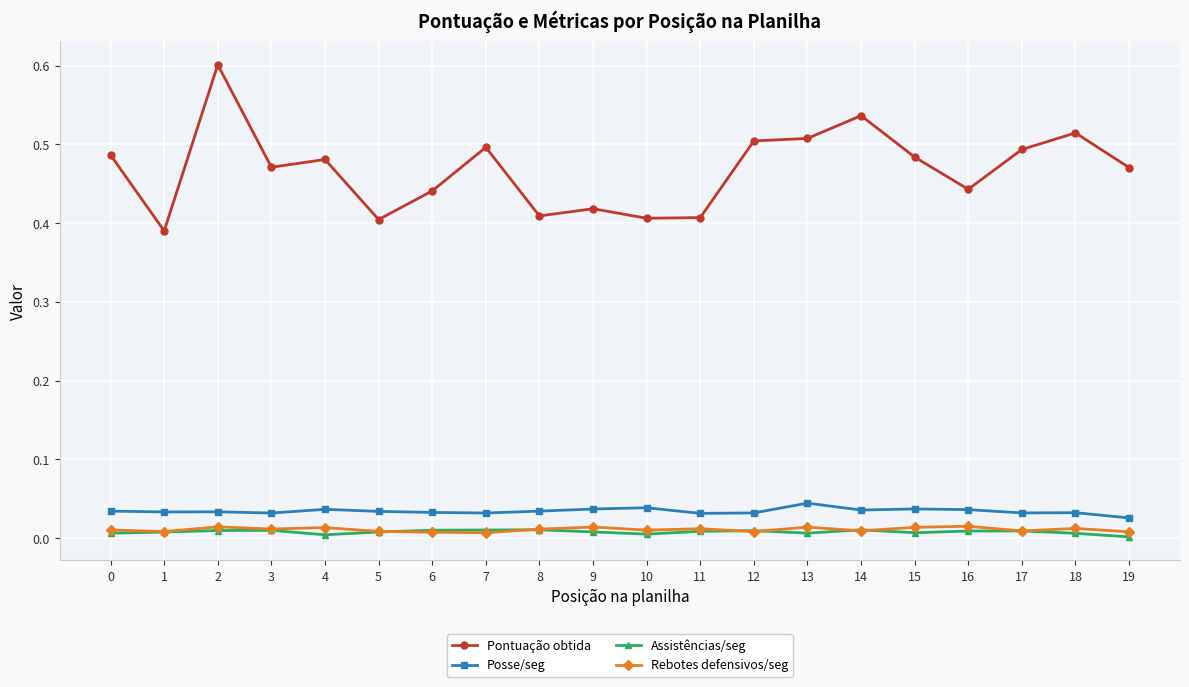

Is it true that Posse/seg equals 0.0 at 13?

True